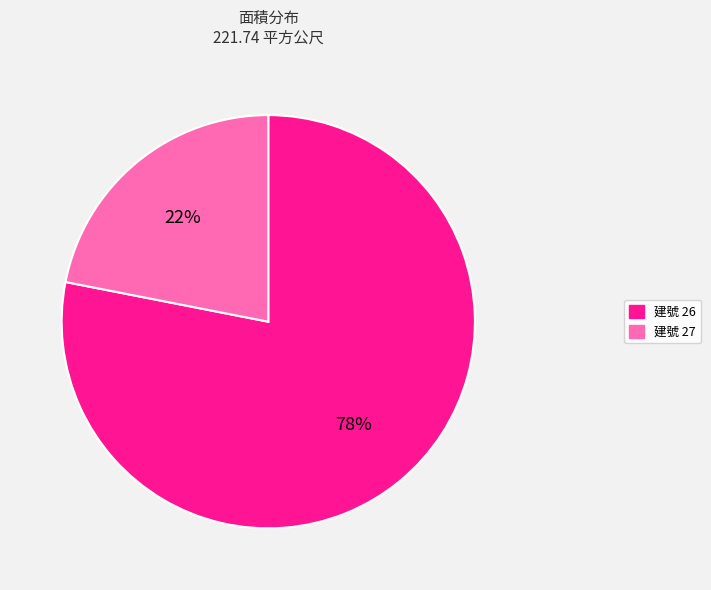

What is the smallest slice in the pie chart?

建號 27